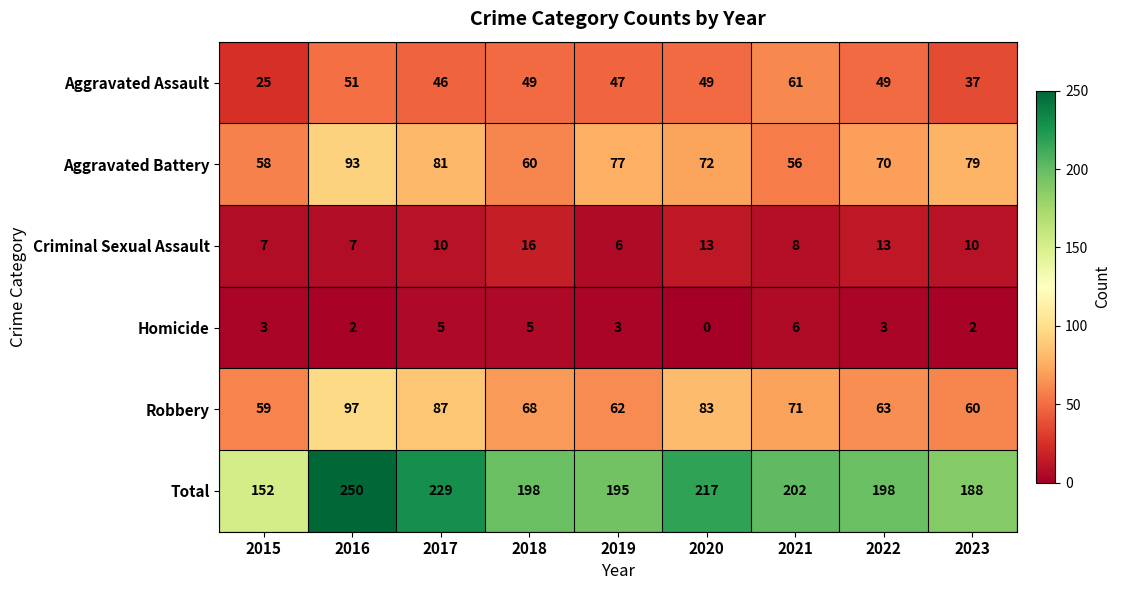

Where is Robbery nearest to the value 78?

2020